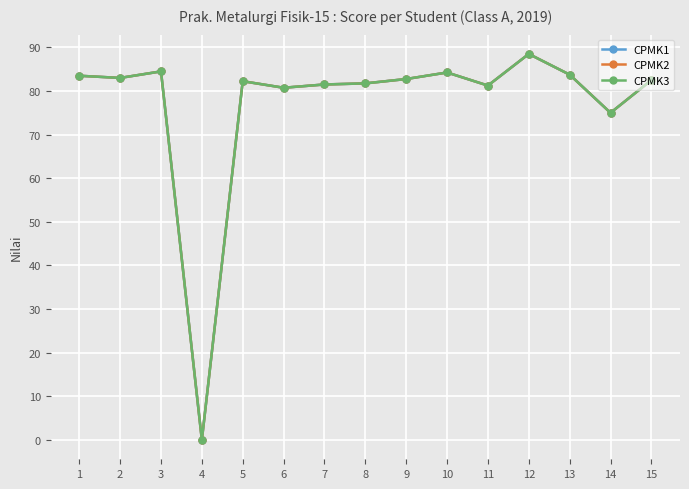

What is the value of the CPMK3 point at the 10th from the left?

84.2